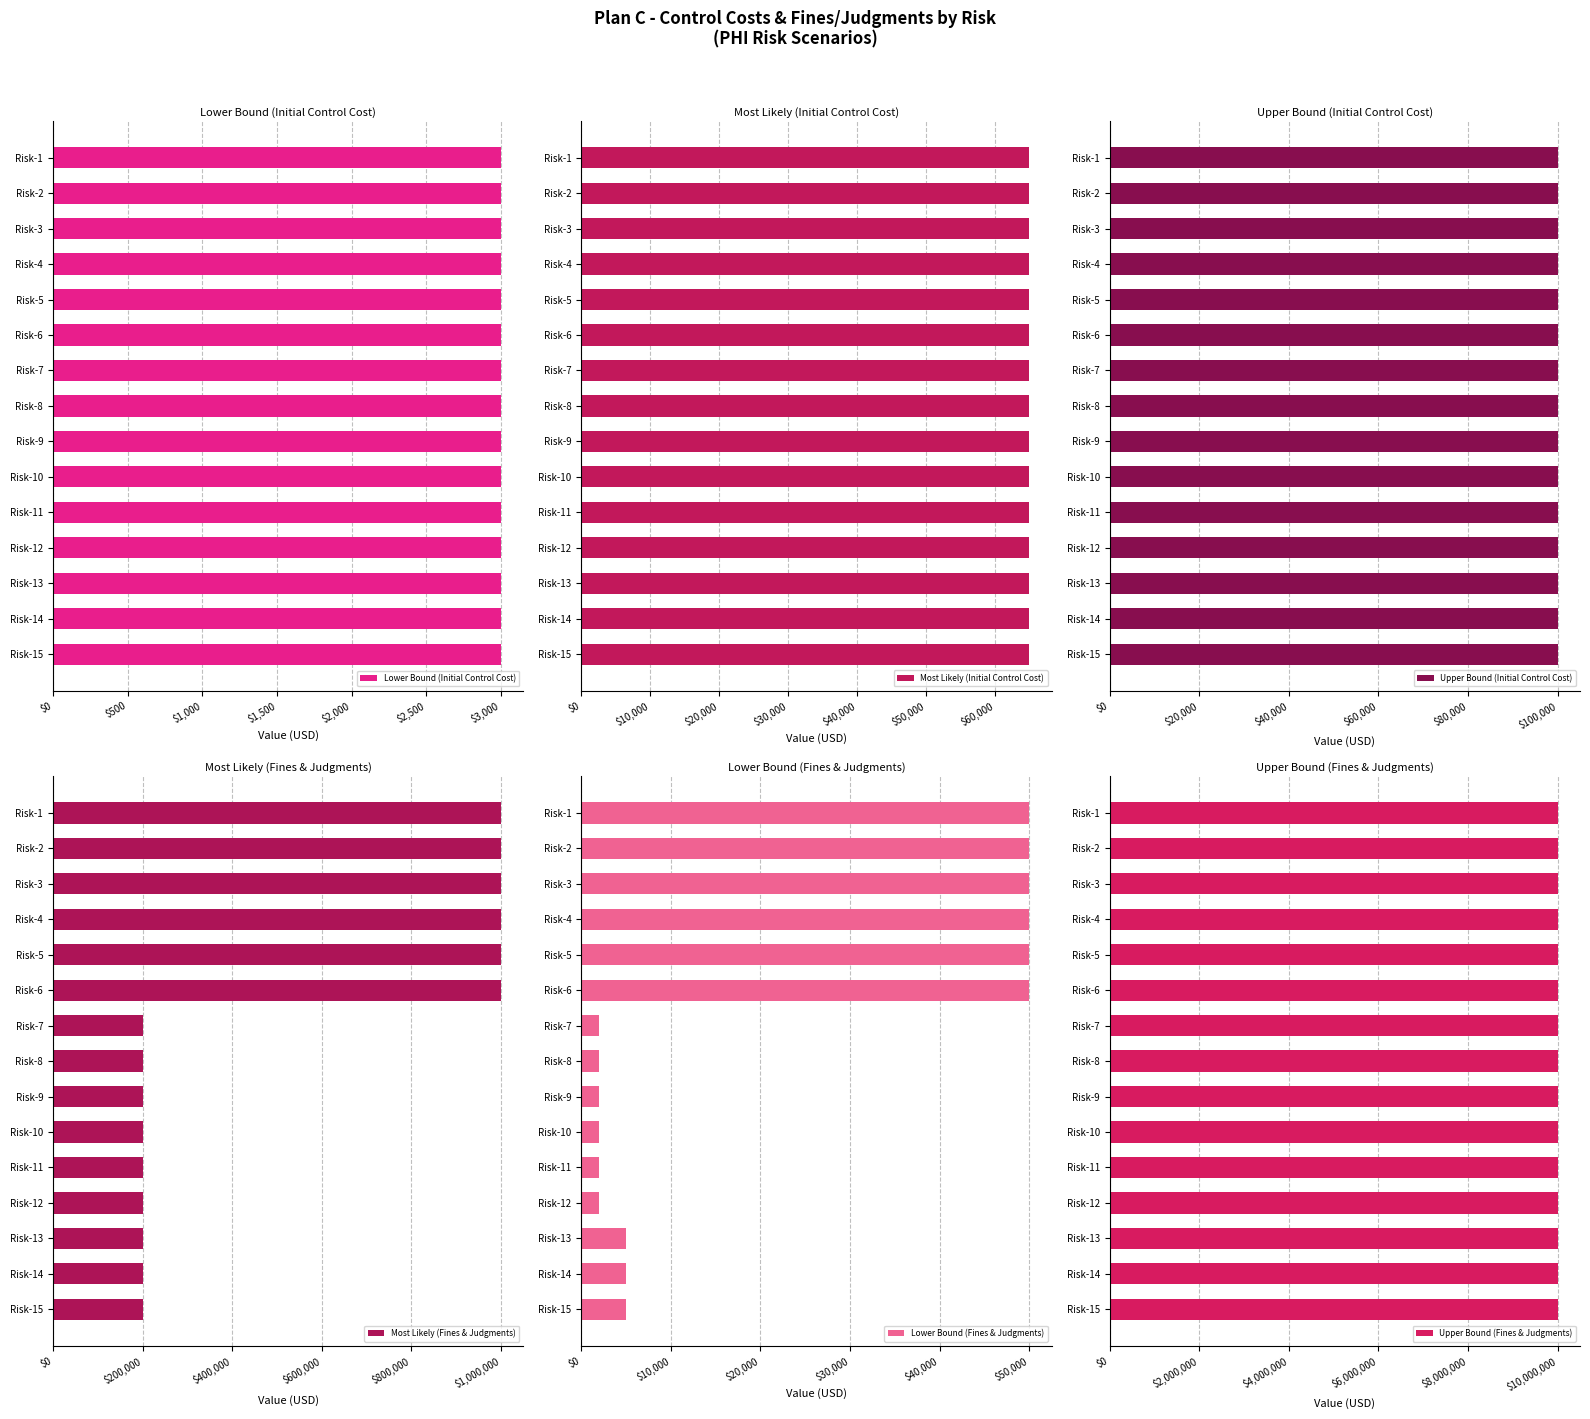

What is the difference between the maximum and minimum values in the Most Likely (Fines & Judgments) series?

800000